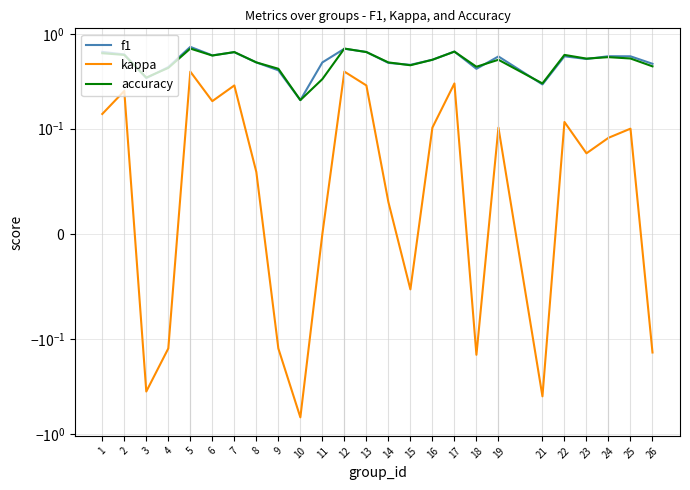

Reading left to right, what are all the values shown in this chart?

f1: 1=0.6	2=0.6	3=0.3	4=0.4	5=0.7	6=0.6	7=0.6	8=0.5	9=0.4	10=0.2	11=0.5	12=0.7	13=0.6	14=0.5	15=0.5	16=0.5	17=0.7	18=0.4	19=0.6	21=0.3	22=0.6	23=0.5	24=0.6	25=0.6	26=0.5
kappa: 1=0.1	2=0.2	3=-0.4	4=-0.1	5=0.4	6=0.2	7=0.3	8=0.1	9=-0.1	10=-0.7	11=0.0	12=0.4	13=0.3	14=0.0	15=-0.1	16=0.1	17=0.3	18=-0.1	19=0.1	21=-0.4	22=0.1	23=0.1	24=0.1	25=0.1	26=-0.1
accuracy: 1=0.6	2=0.6	3=0.3	4=0.4	5=0.7	6=0.6	7=0.6	8=0.5	9=0.4	10=0.2	11=0.3	12=0.7	13=0.6	14=0.5	15=0.5	16=0.5	17=0.7	18=0.5	19=0.5	21=0.3	22=0.6	23=0.5	24=0.6	25=0.6	26=0.5